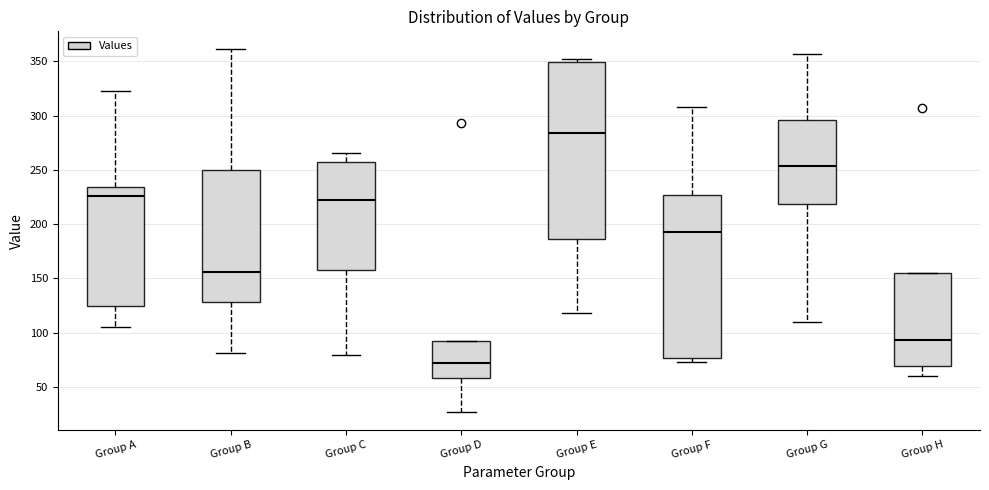

Which box's median line is the highest?

Group E